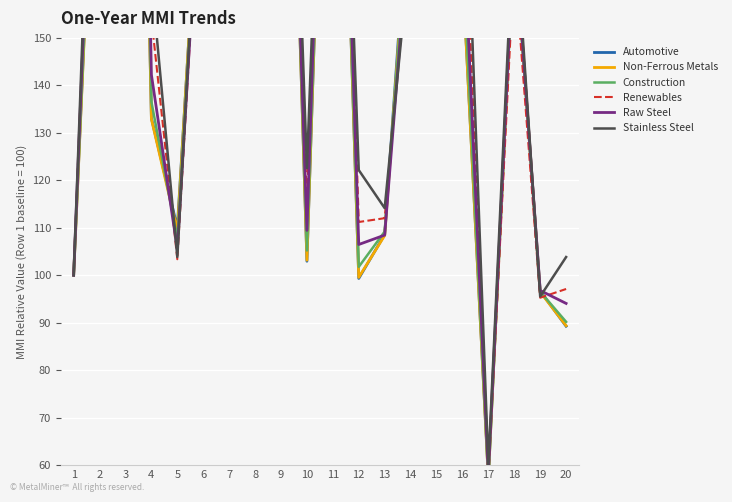

What is the average value of the Raw Steel series?

182.5